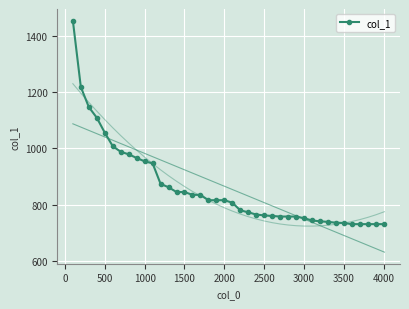

What is the maximum value for col_1?

1454